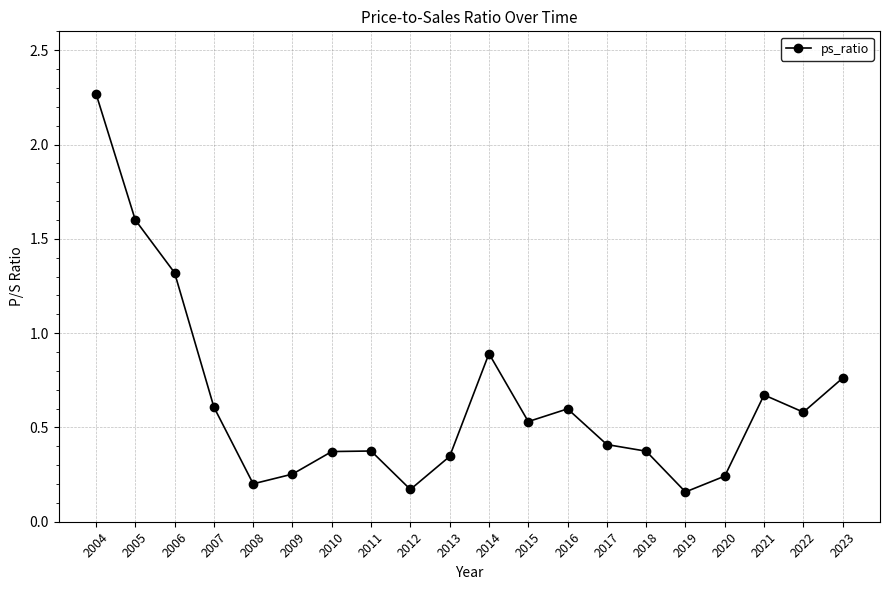

How many series are shown in this chart?

1